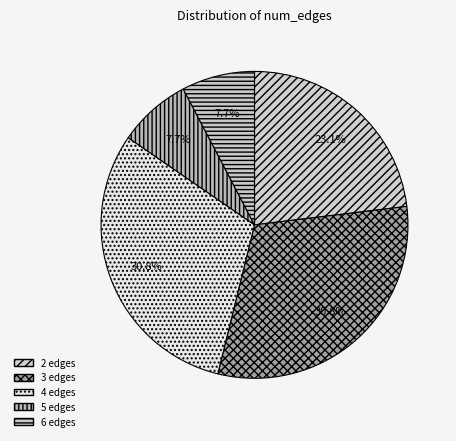

What percentage is the 3 edges slice, to the nearest percent?

31%